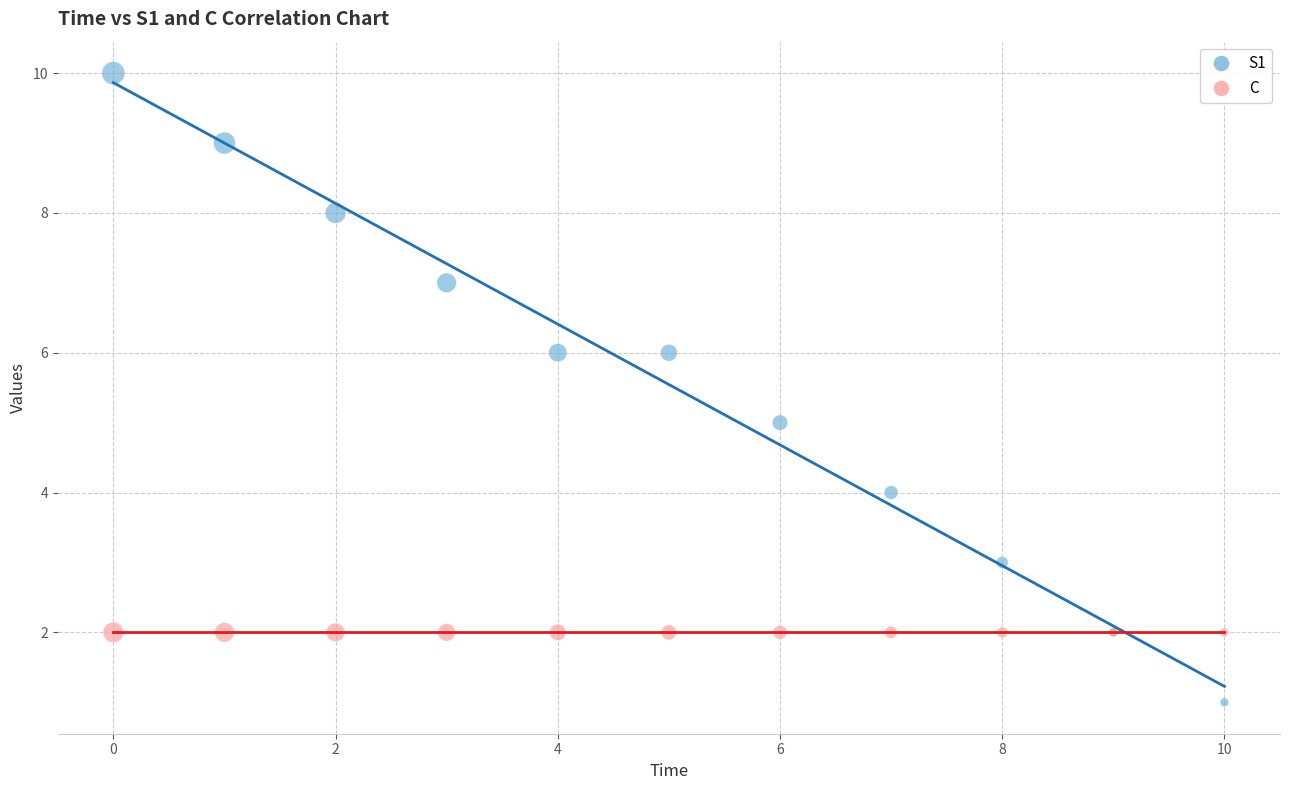

Which series reaches the maximum Y coordinate?

S1